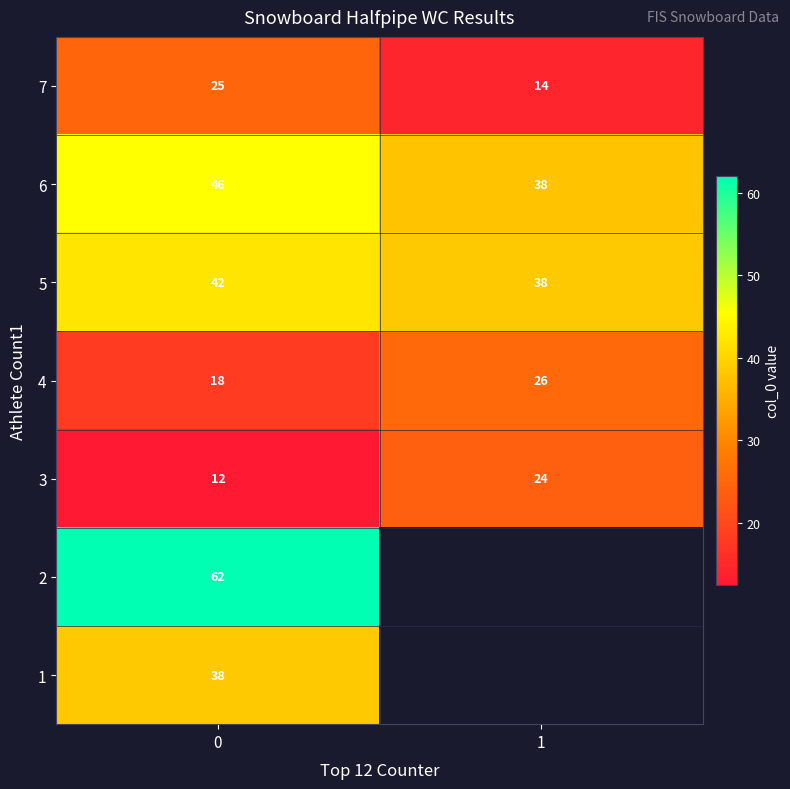

What is the difference between the highest and lowest values at 0?

50